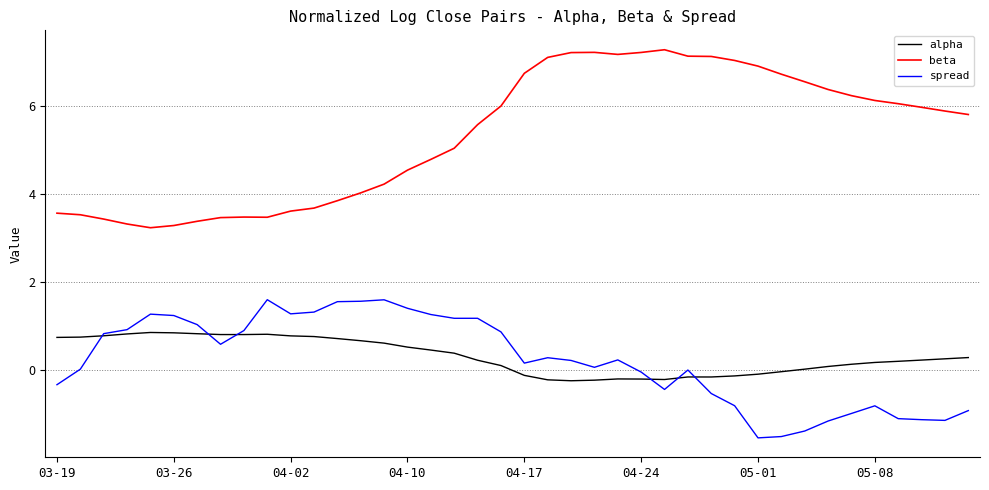

In beta, how many points are lower than both neighbors (excluding endpoints)?

3